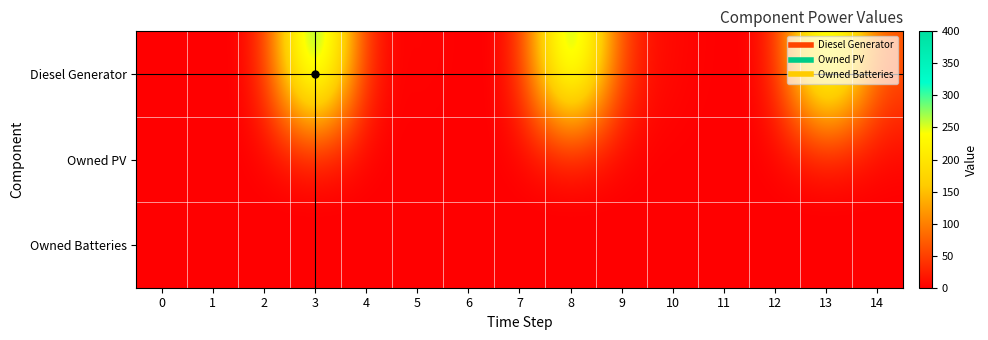

At how many categories does at least one series exceed 15?

5